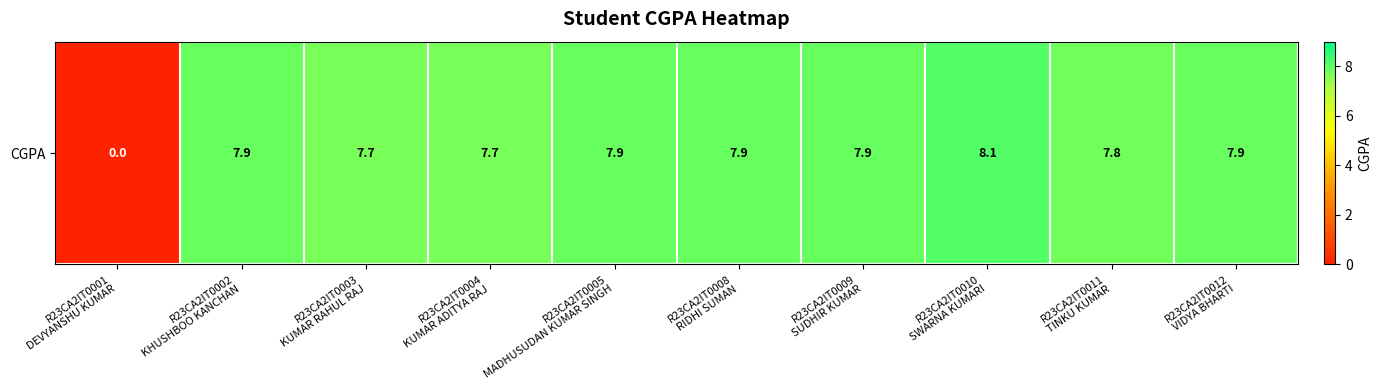

What is the difference between the values at R23CA2IT0004
KUMAR ADITYA RAJ and R23CA2IT0009
SUDHIR KUMAR?

0.2